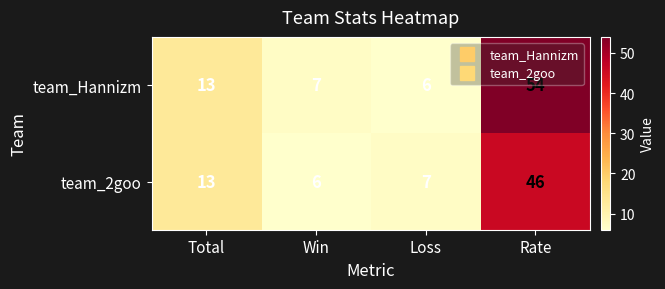

True or false: team_2goo has a value of 2 at Loss.

False